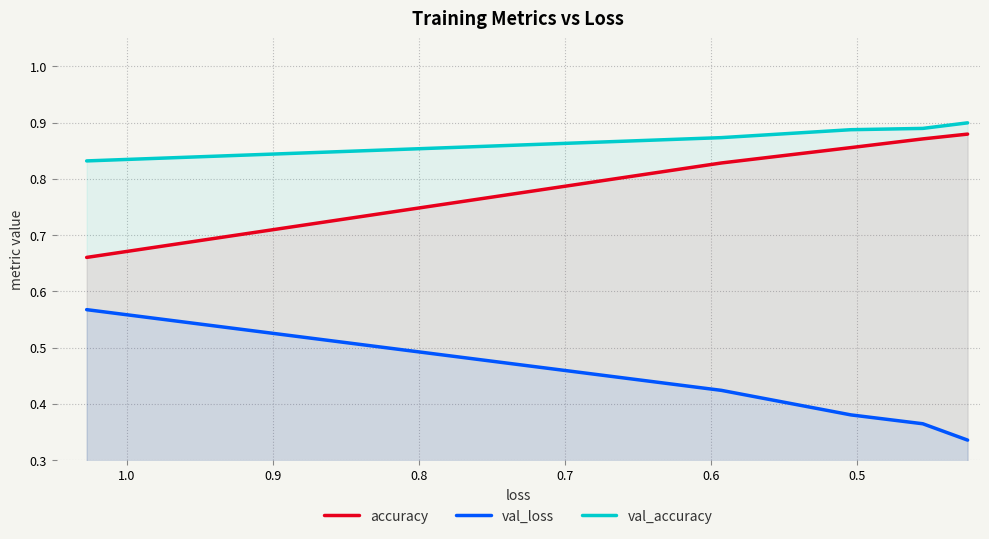

True or false: val_loss has more than 1 points higher than both neighbors.

False